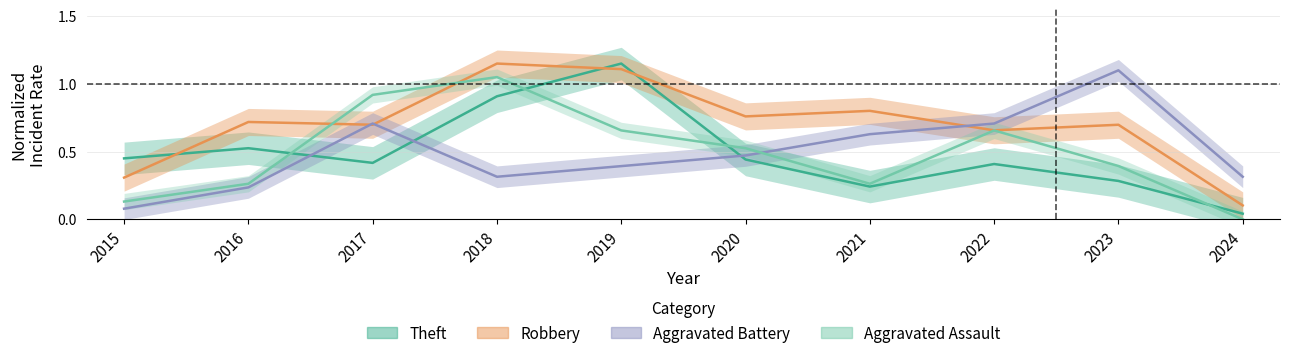

How many lines are shown in the chart?

4